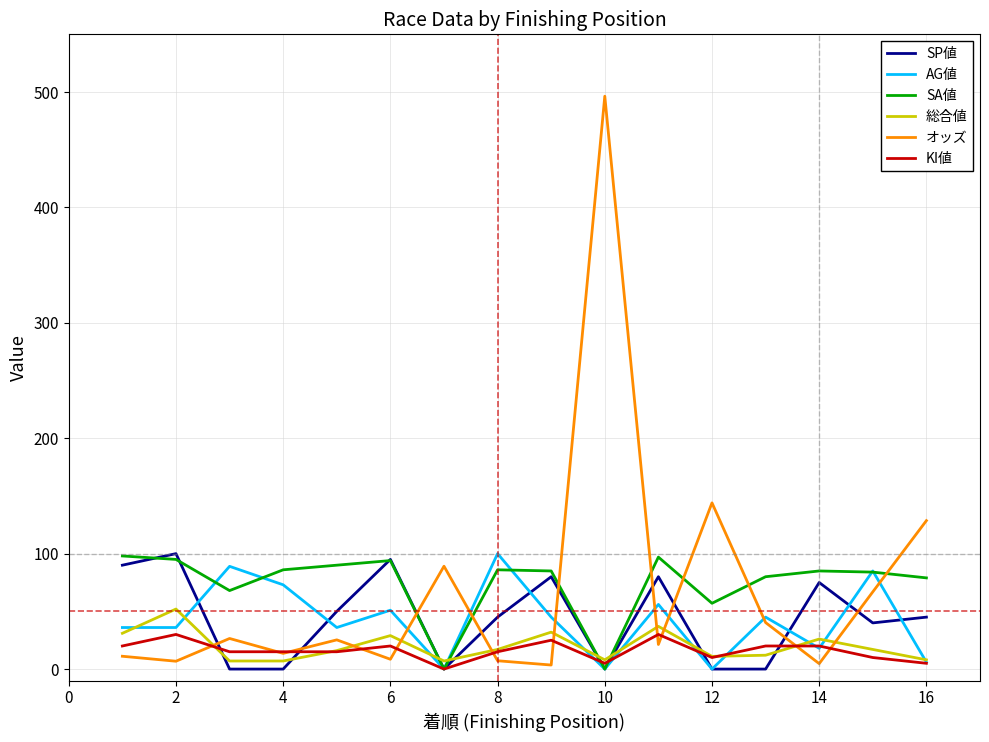

How many times do SP値 and オッズ cross each other?

9